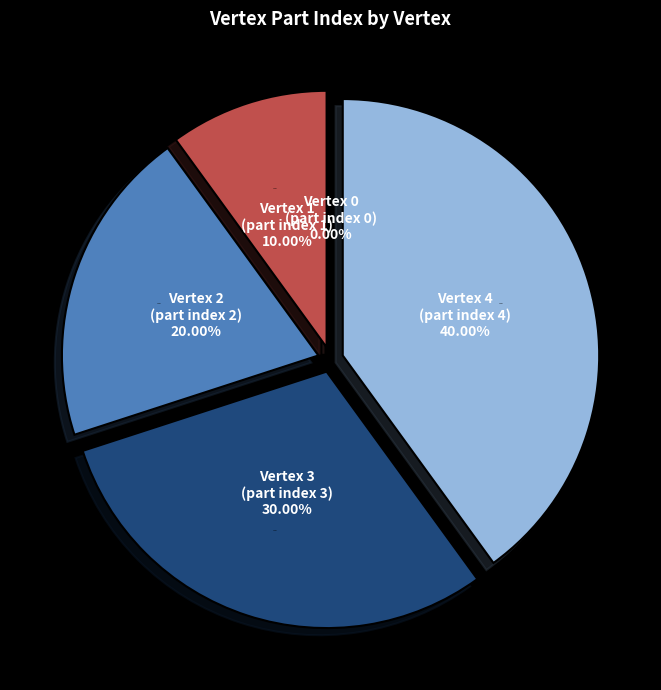

Which slice is the largest?

4